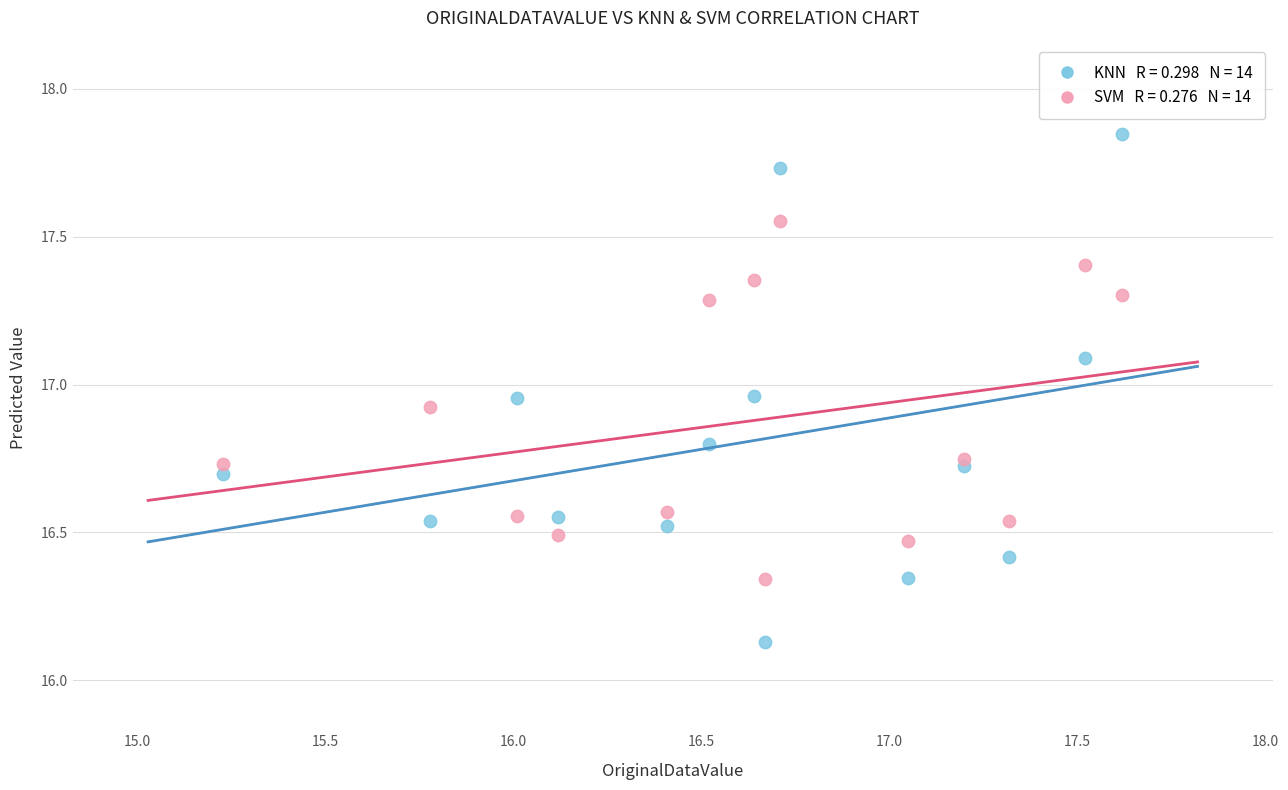

Across all data points, what is the range of Y values (max minus min)?

1.7